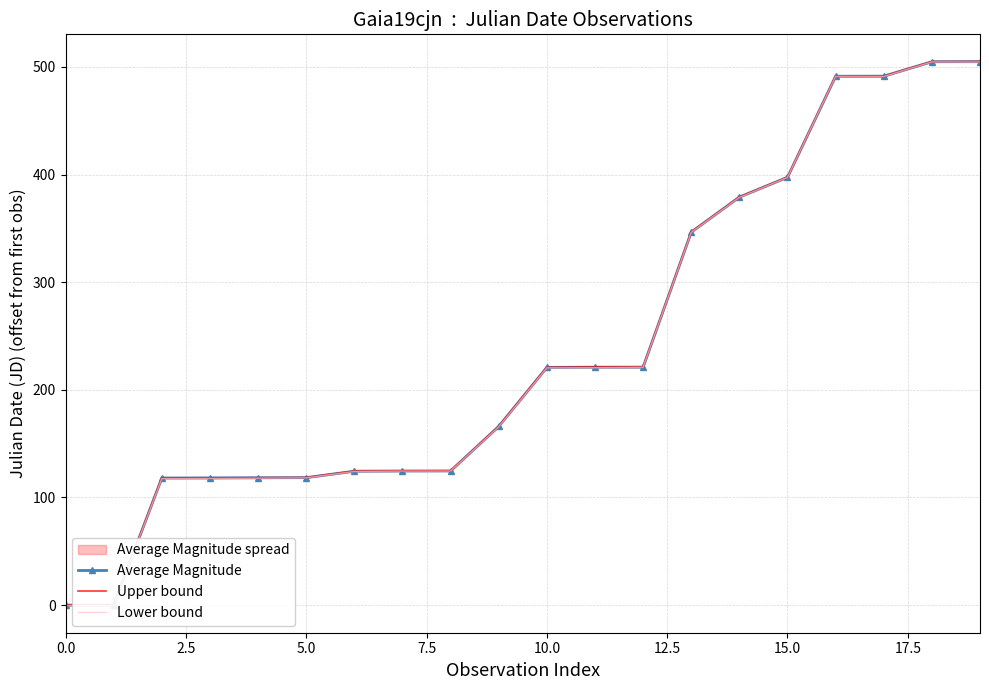

True or false: Upper bound and Lower bound intersect in this chart.

False